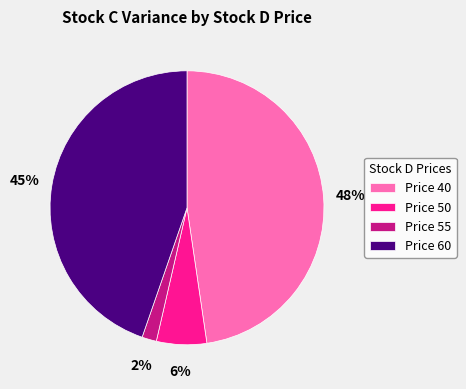

To the nearest percent, what percentage of the pie is Price 40?

48%